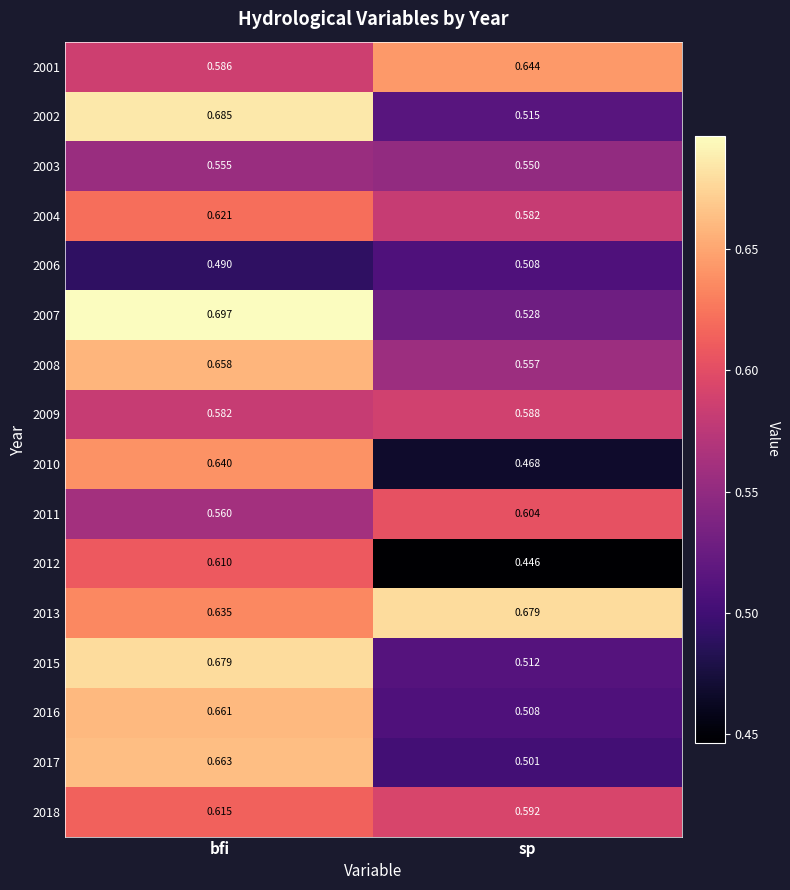

What is the total value across all series at bfi?

9.9